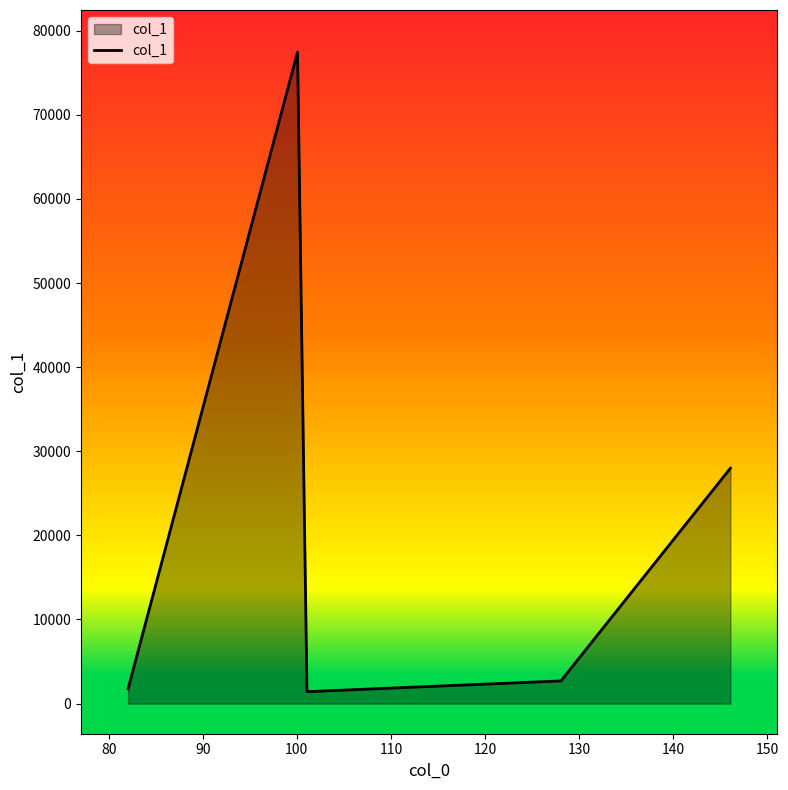

What is the maximum value shown in the chart?

77456.0